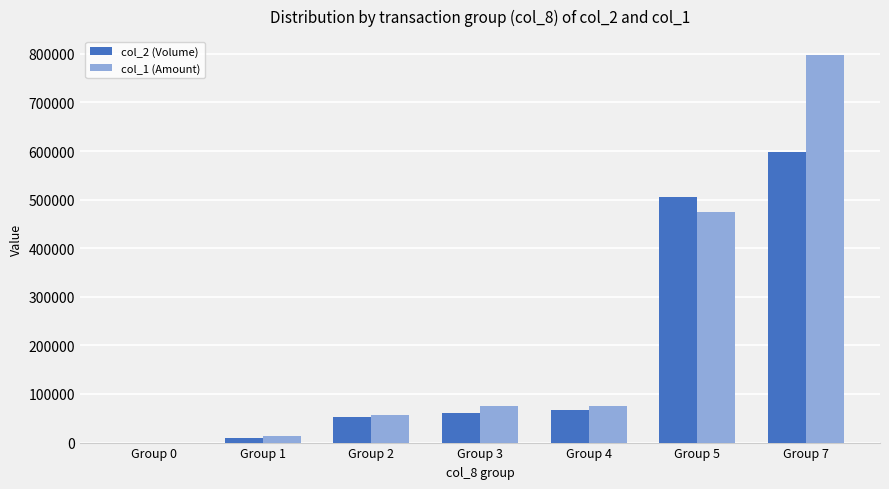

At which label is col_1 (Amount) closest to 398360?

Group 5